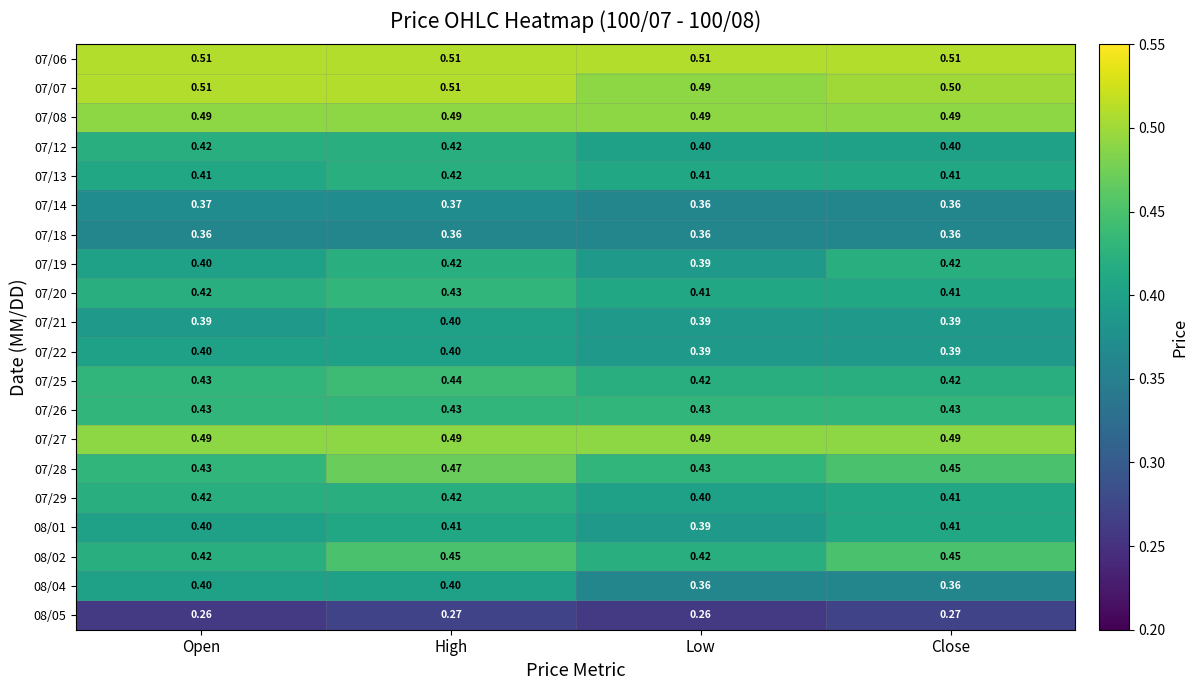

Is the value of 08/04 at Open greater than the value of 07/14 at Open?

Yes